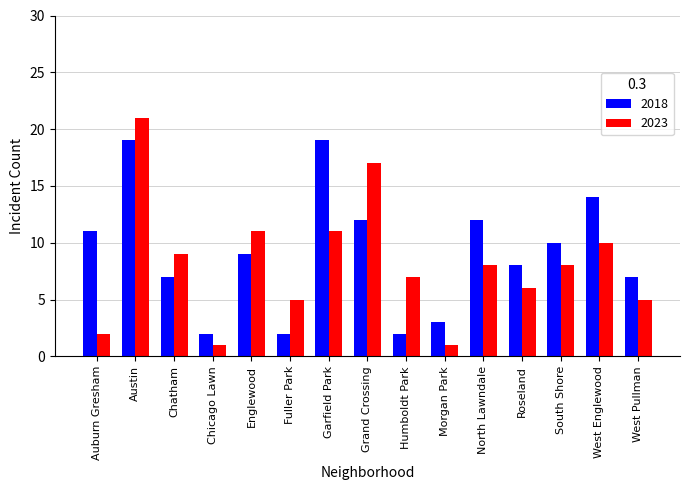

How many bars are there in each group?

2